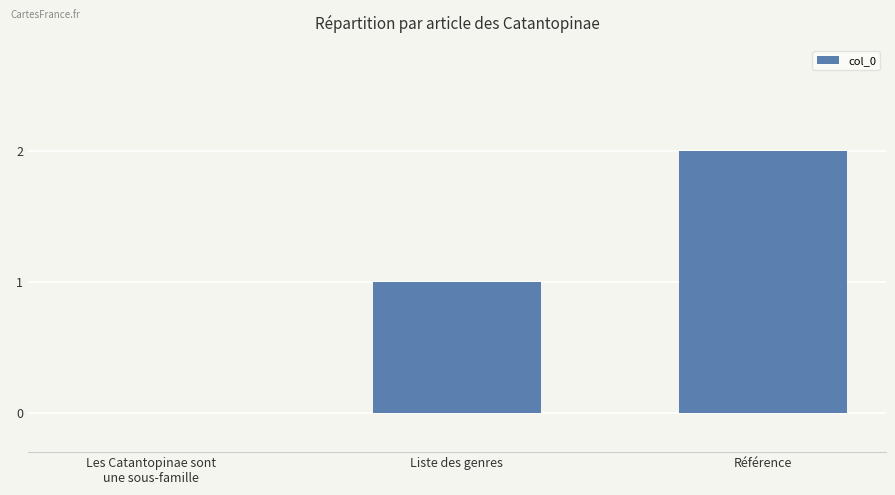

Reading left to right, transcribe all the data shown in this chart.

0	1	2